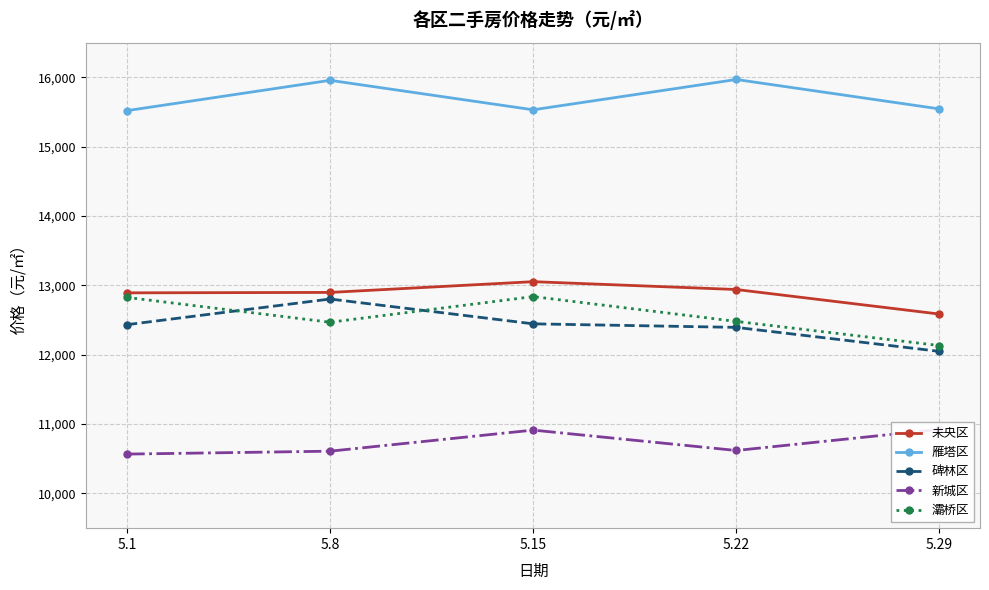

Rank the series by their maximum value, from lowest to highest.

新城区, 碑林区, 灞桥区, 未央区, 雁塔区